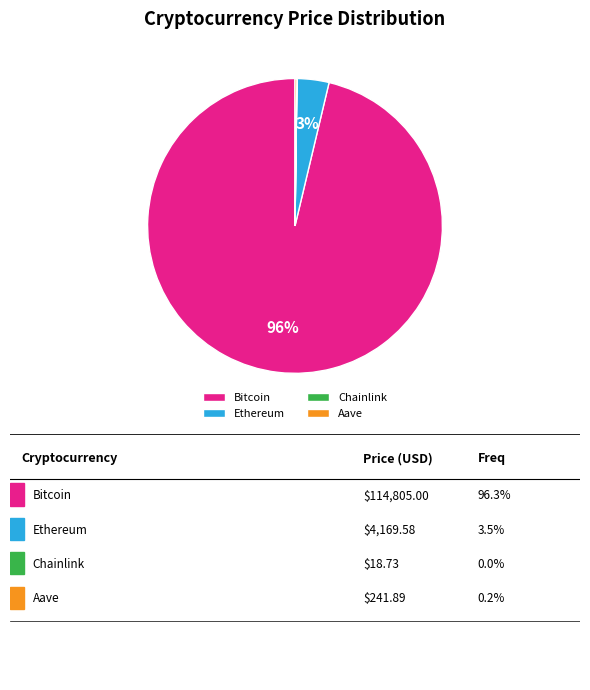

What is the largest slice in the pie chart?

Bitcoin